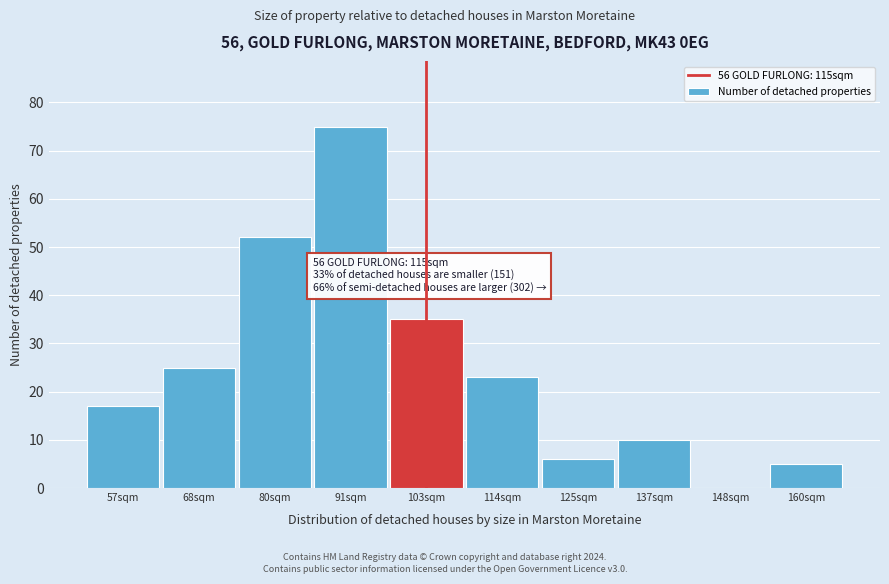

Reading right to left, what are all the values shown in this chart?

160sqm=5	148sqm=0	137sqm=10	125sqm=6	114sqm=23	103sqm=35	91sqm=75	80sqm=52	68sqm=25	57sqm=17